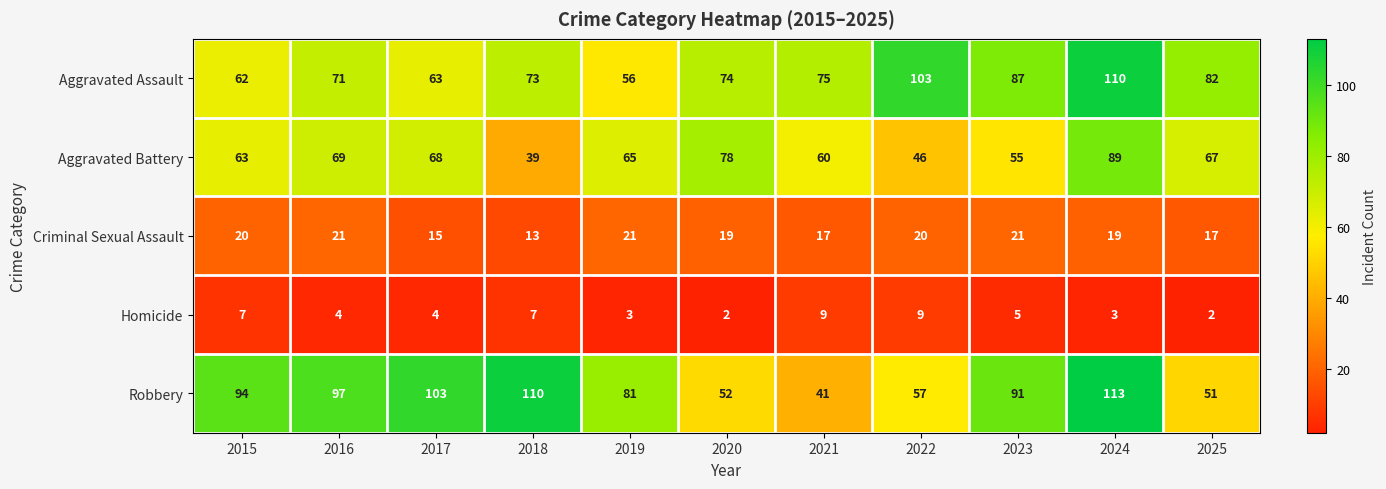

What is the difference between the second highest and minimum values in the Robbery series?

69